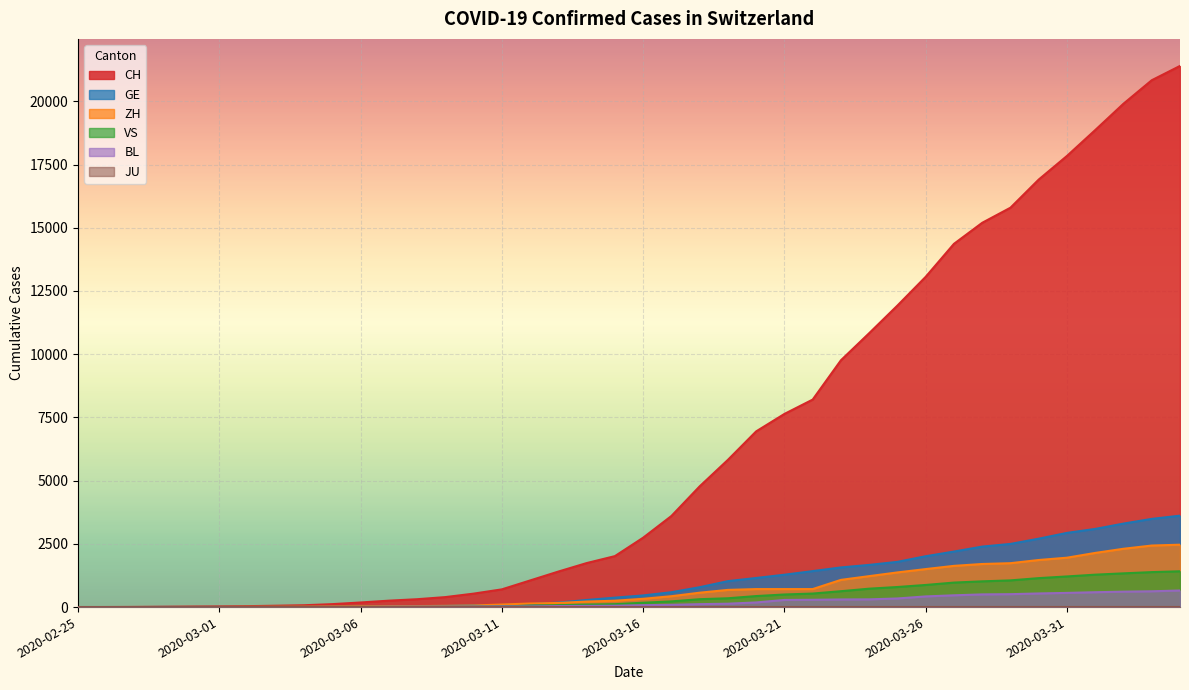

True or false: BL and CH cross at least once.

False